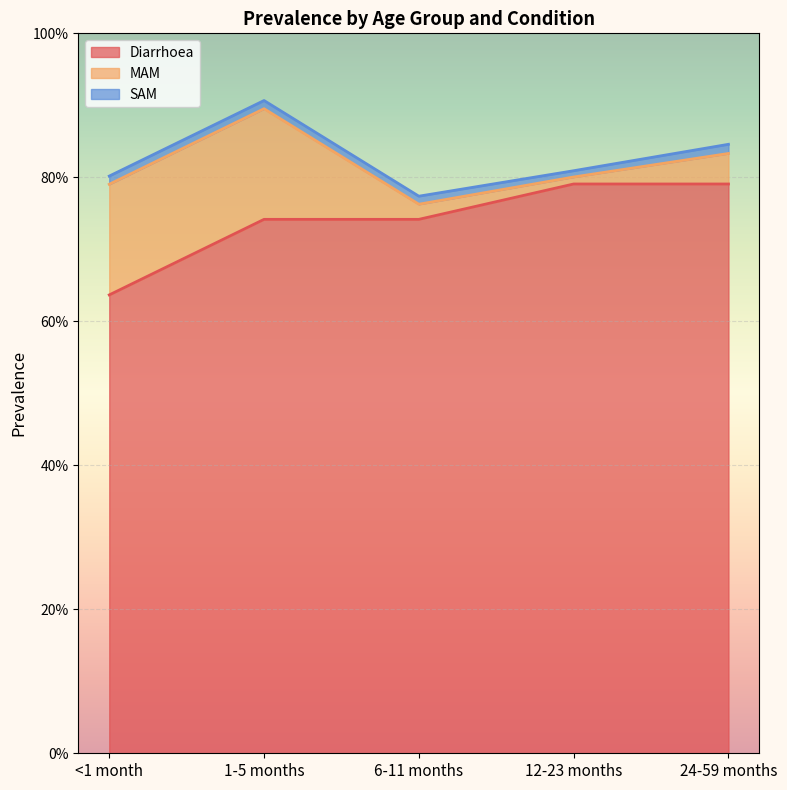

True or false: SAM and Diarrhoea intersect in this chart.

False